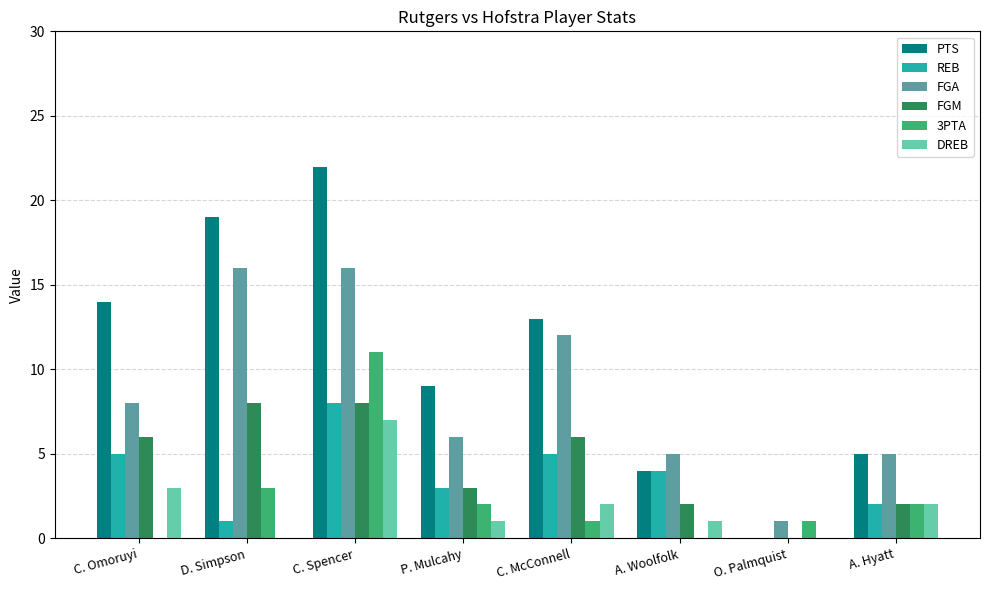

Between D. Simpson and A. Hyatt, which series saw the biggest shift?

PTS